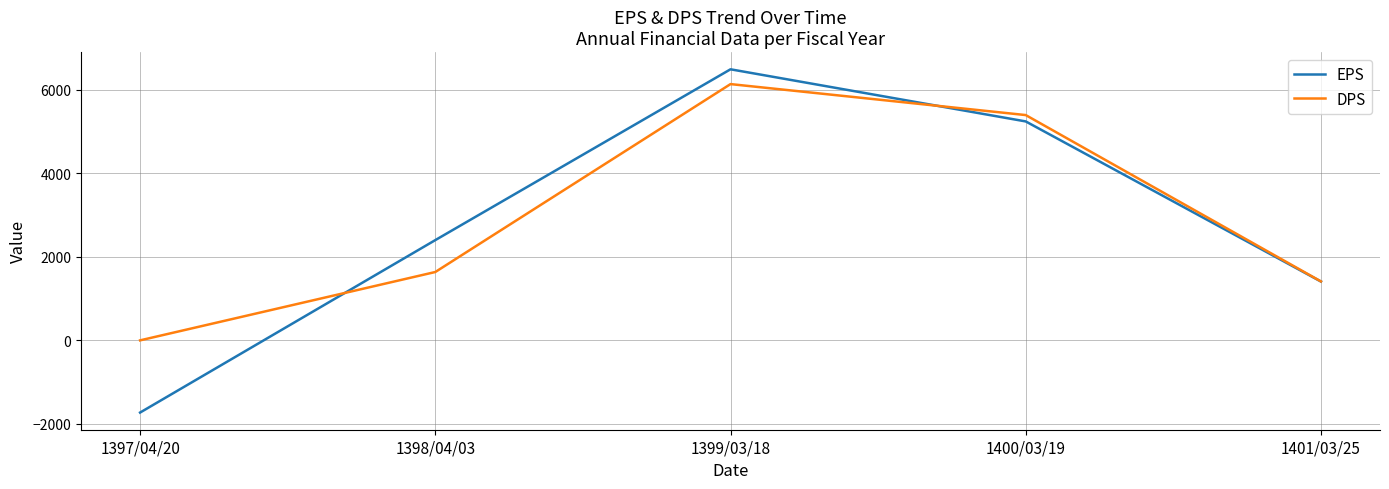

At which label is DPS closest to 3065?

1398/04/03